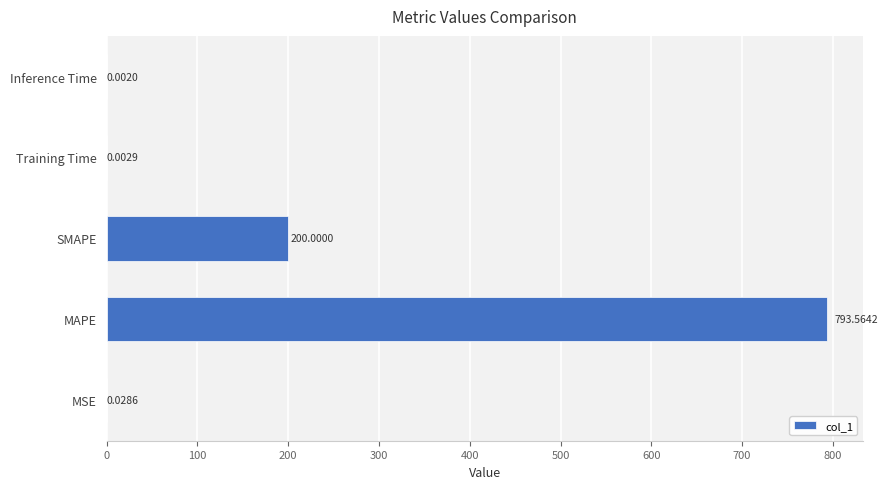

How many distinct data groups are displayed?

1